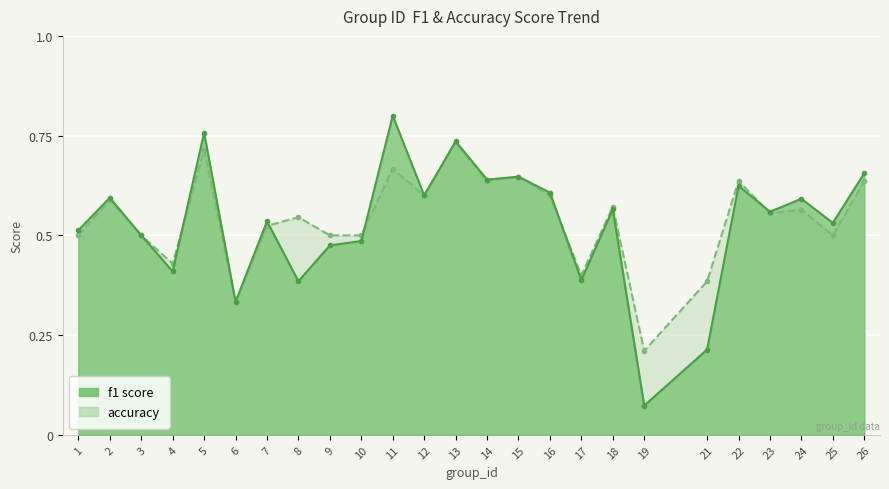

Which series has the widest spread of values?

f1